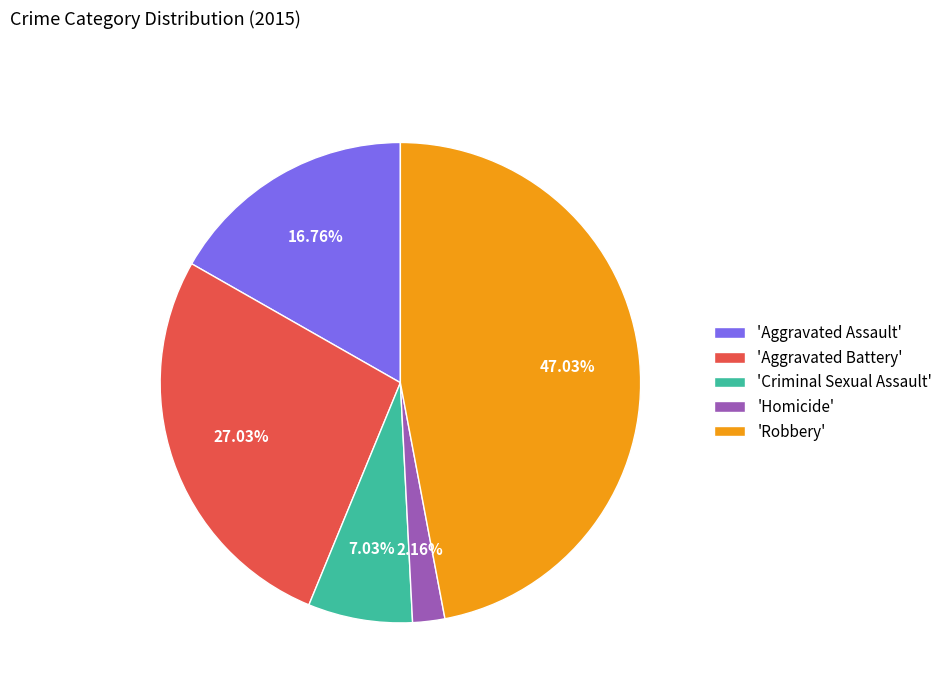

Is there a majority slice in this chart?

No